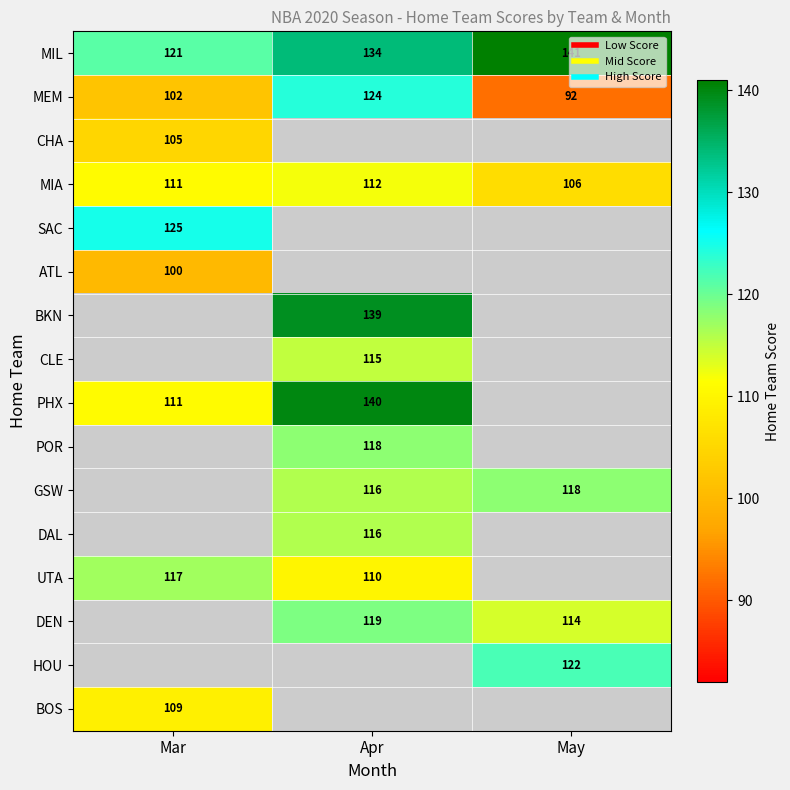

How many distinct data groups are displayed?

16